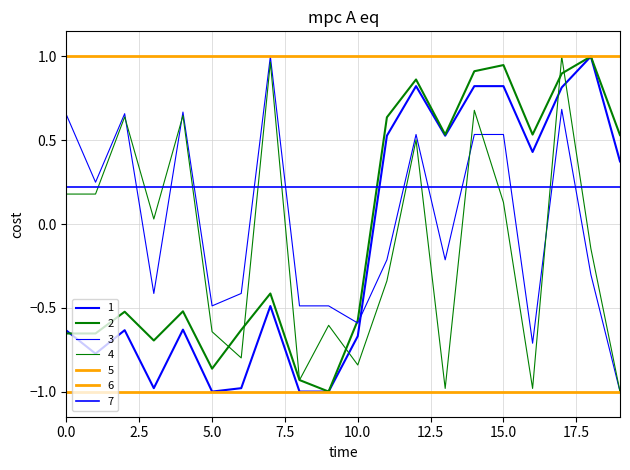

How many values in the 4 series are below 0?

10